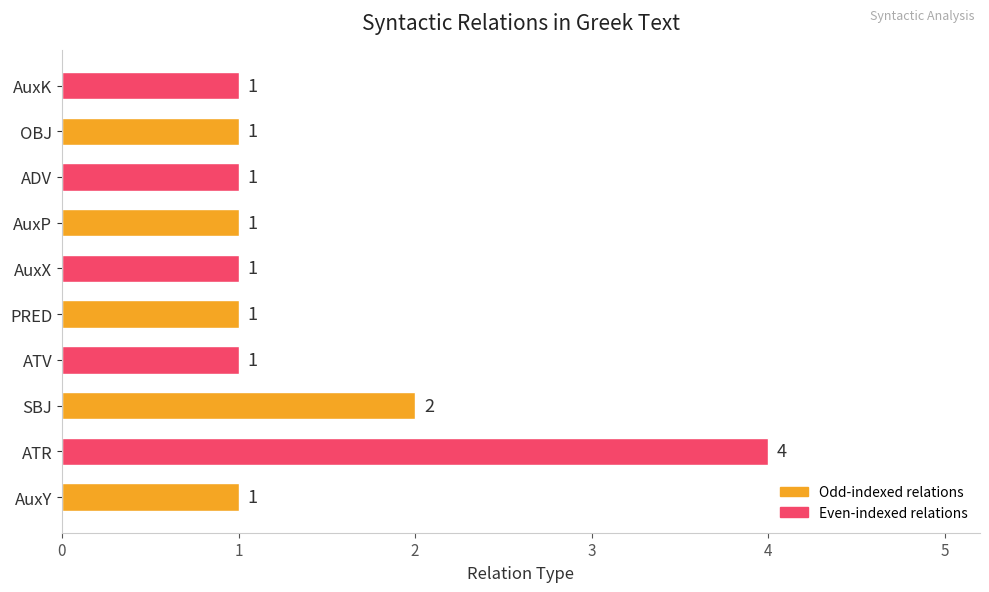

The value at AuxP is 0. True or false?

False